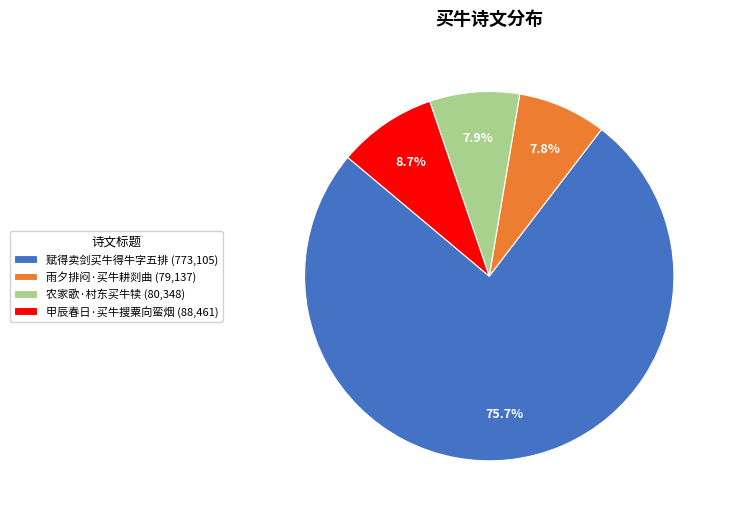

Is 农家歌·村东买牛犊 the majority of the pie?

No